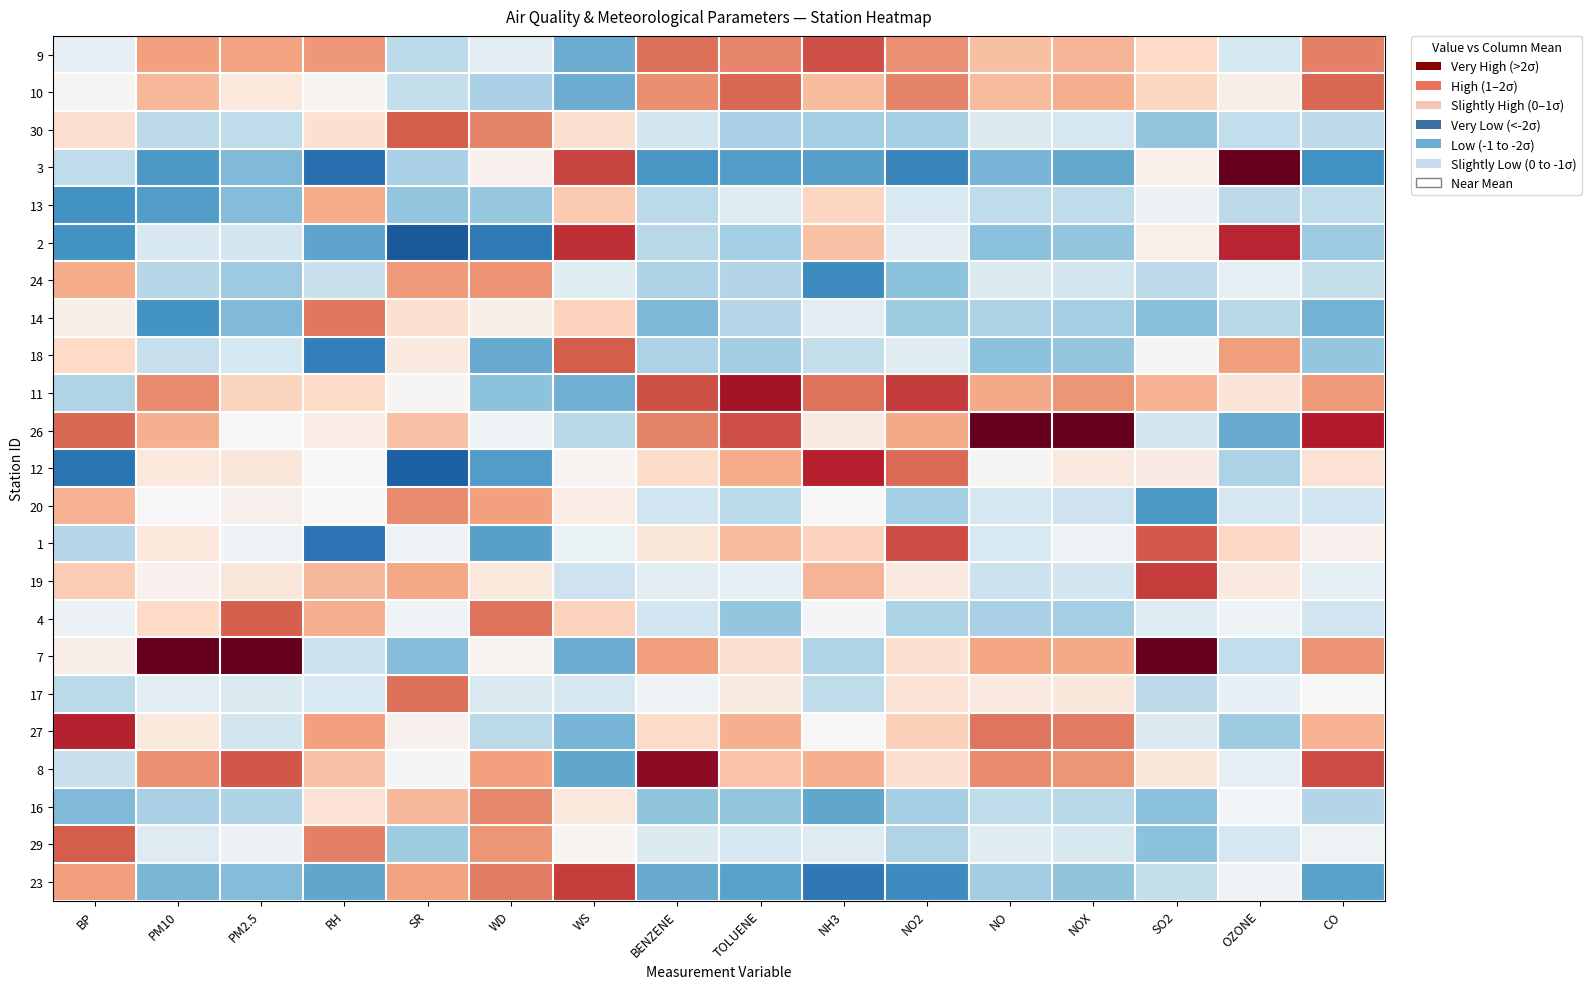

How many data points does each series have?

16